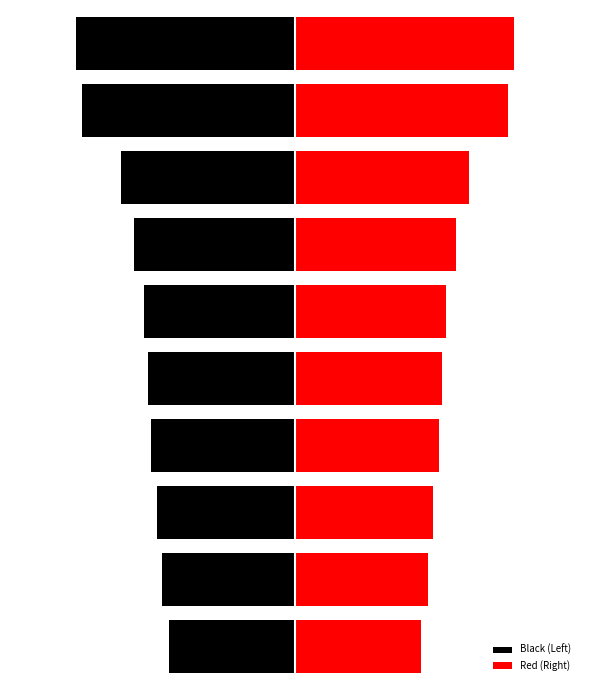

Rank the categories by Red (Right) value from highest to lowest.

9, 8, 7, 6, 5, 4, 3, 2, 1, 0